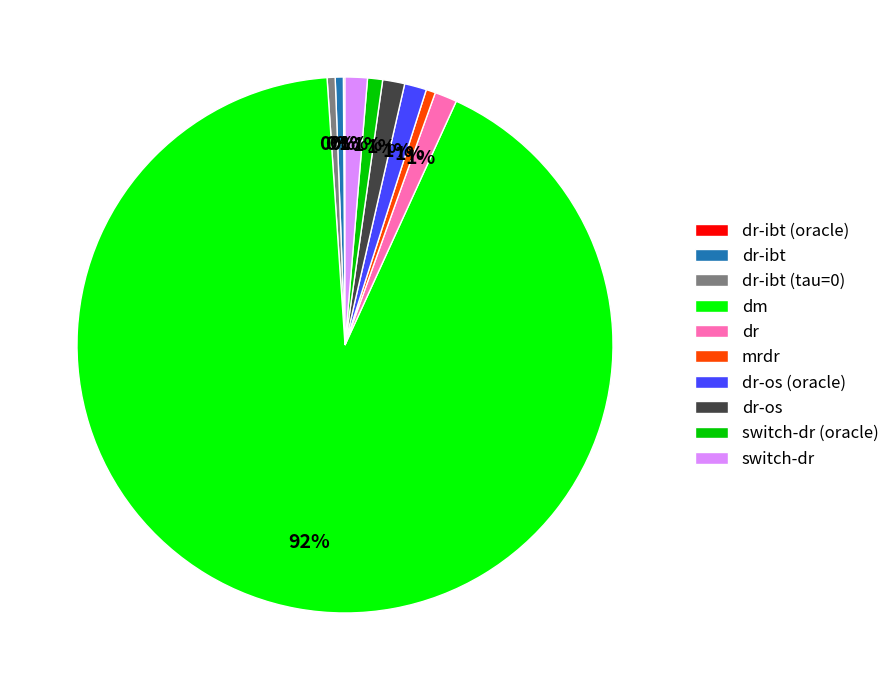

The dm slice represents 92% of the pie. True or false?

True